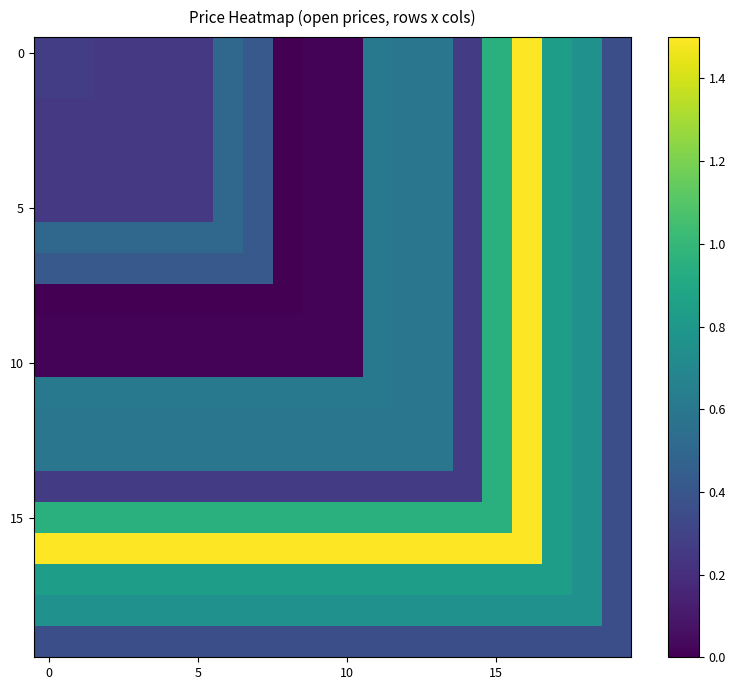

What is the maximum value shown in the chart?

1.5